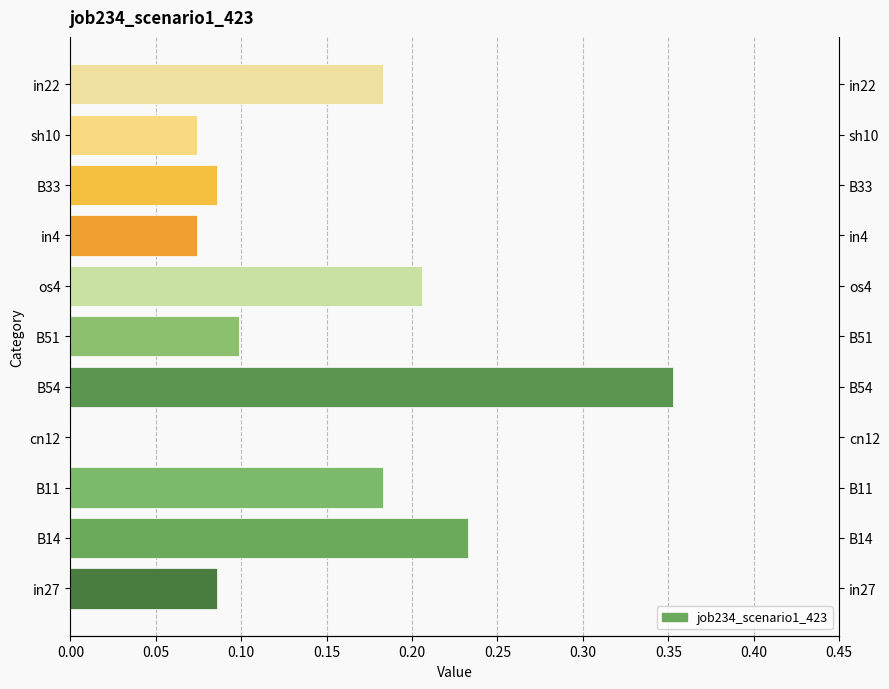

The value at sh10 is 0.1. True or false?

False